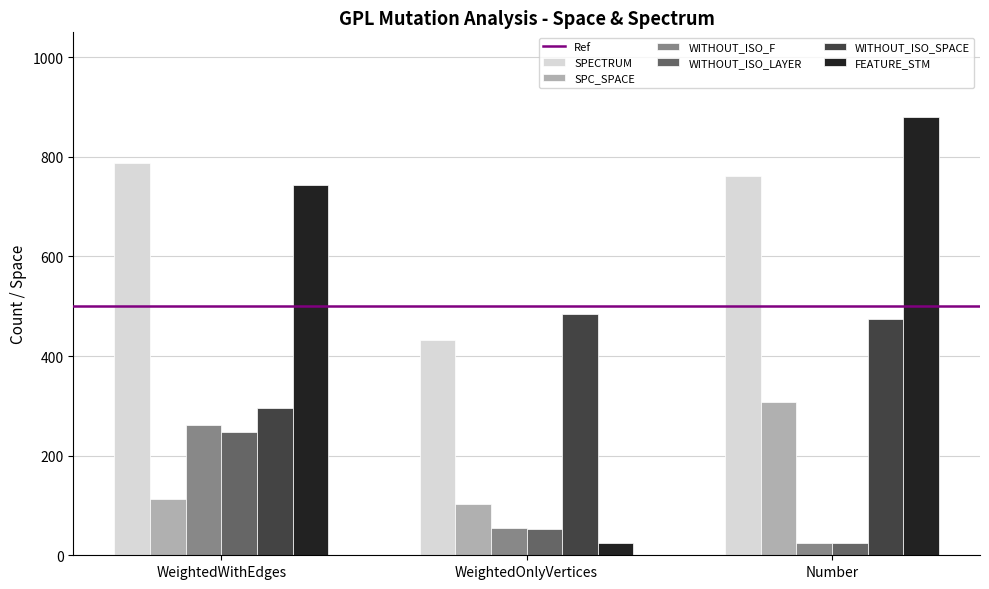

What value does the WITHOUT_ISO_LAYER series have at WeightedOnlyVertices?

52